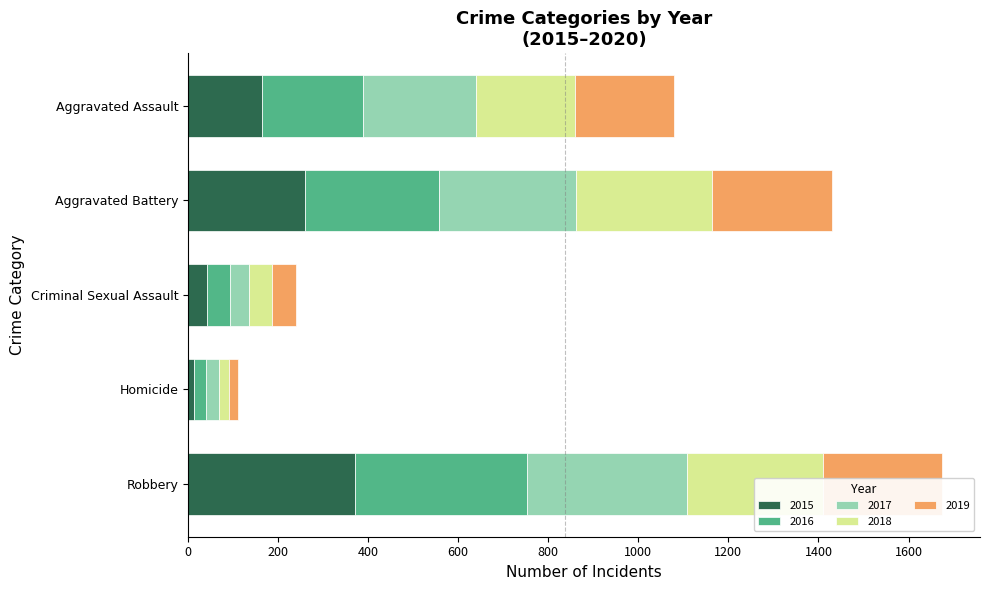

What is the smallest value displayed?

13